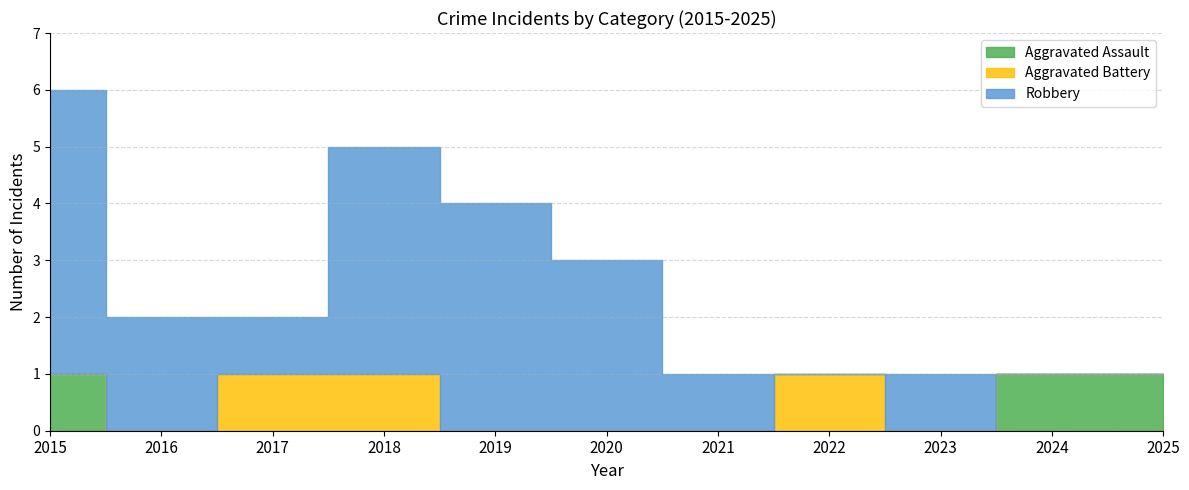

At which label does Robbery reach its minimum?

2022